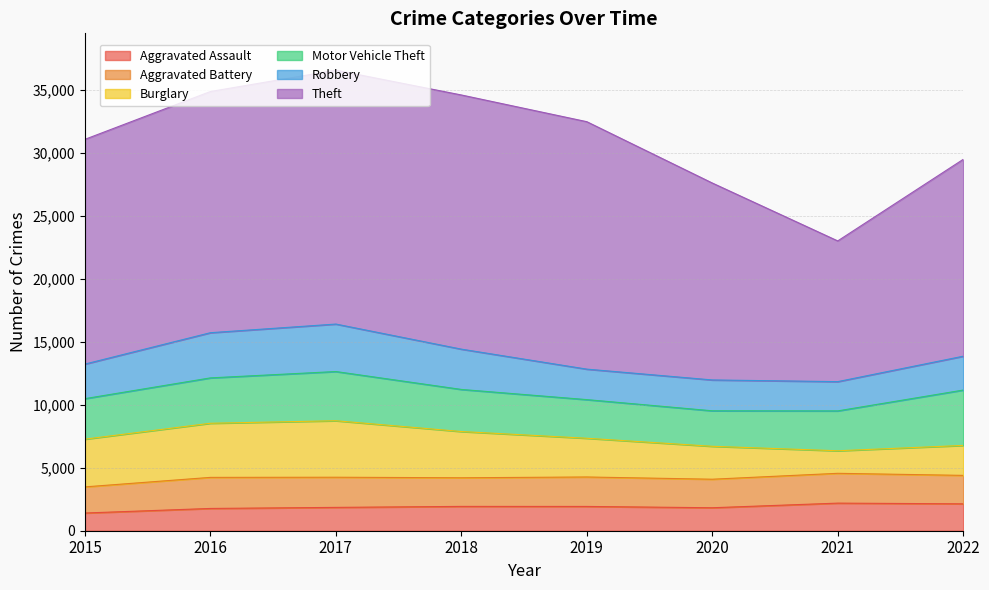

At 2021, list the series in order from largest to smallest.

Theft, Motor Vehicle Theft, Aggravated Battery, Robbery, Aggravated Assault, Burglary